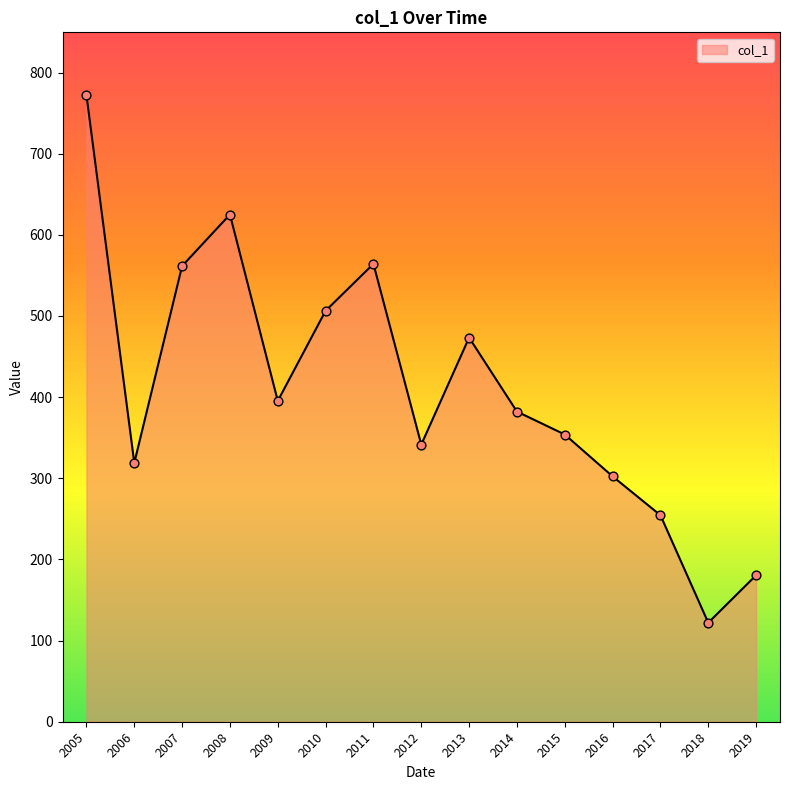

Between 2008 and 2010, which is larger?

2008